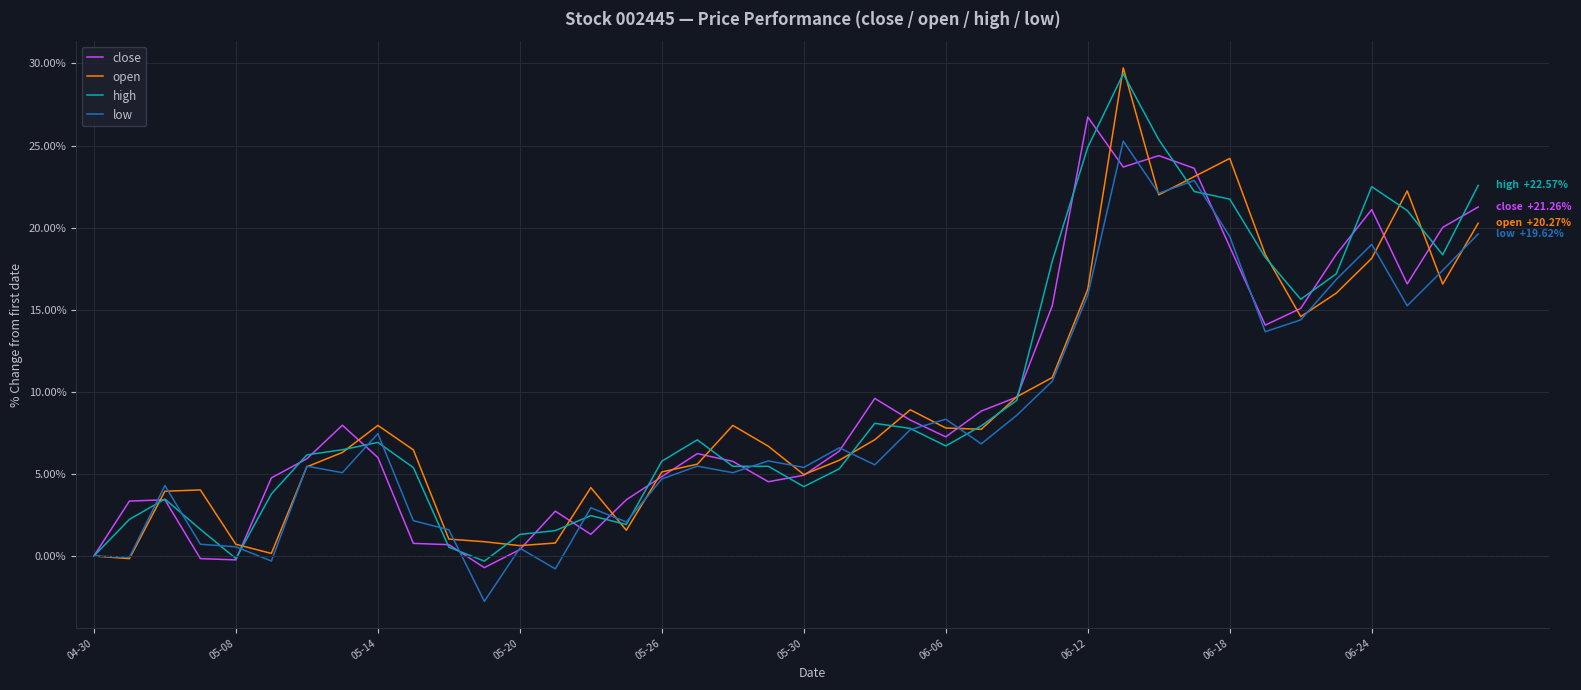

What is the greatest value displayed?

29.7